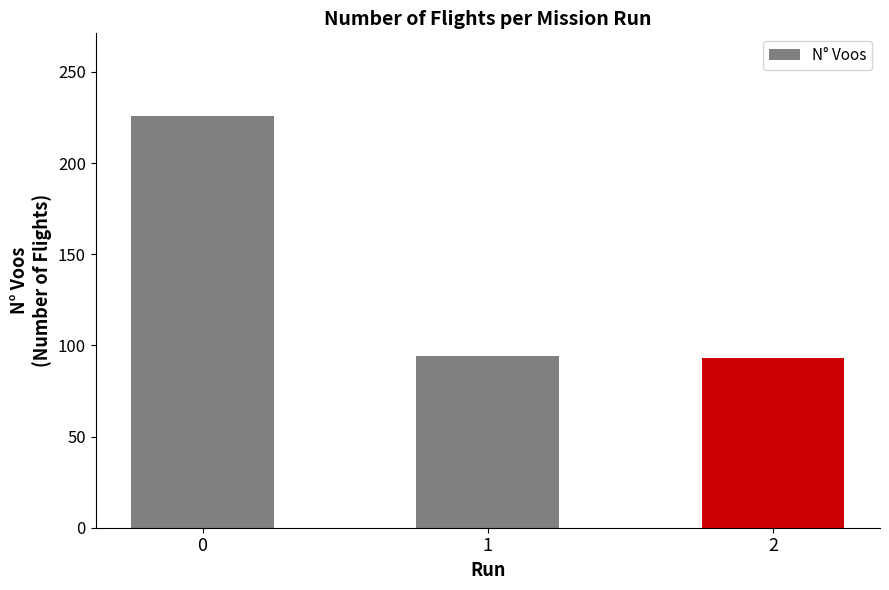

What is the sum of the values at 2 and 0?

319